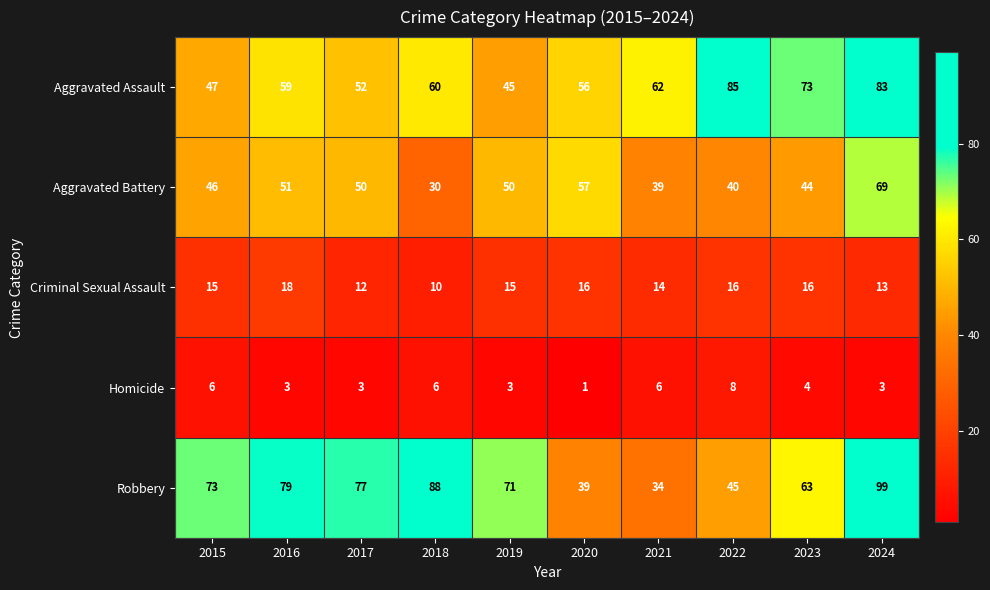

Which series changed the most between 2020 and 2021?

Aggravated Battery